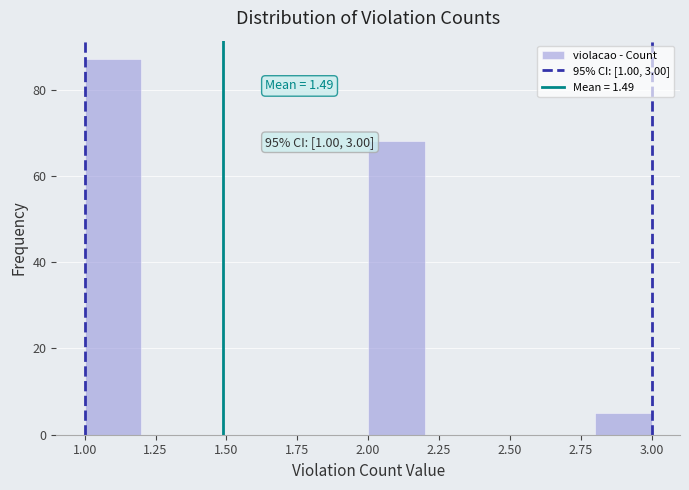

Over which range of the x-axis is the bar tallest?

1.0 to 1.2